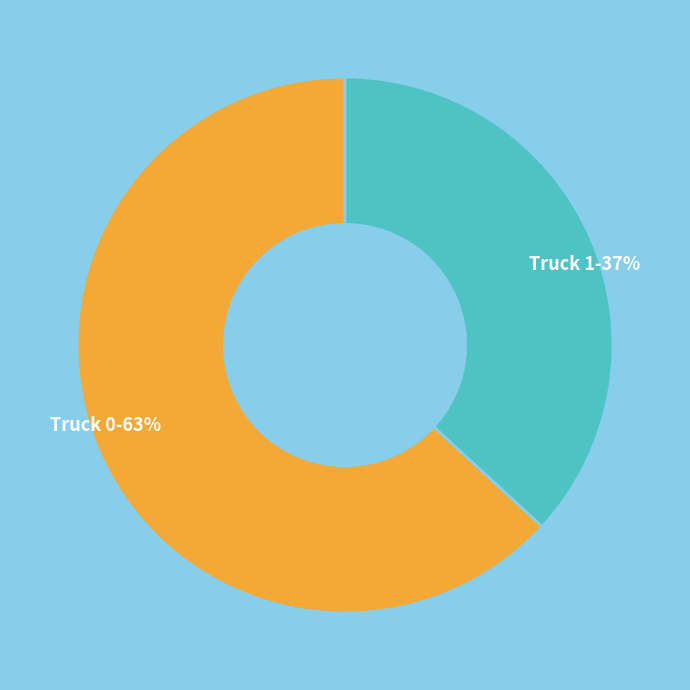

True or false: Truck 1 accounts for 30% of the total.

False